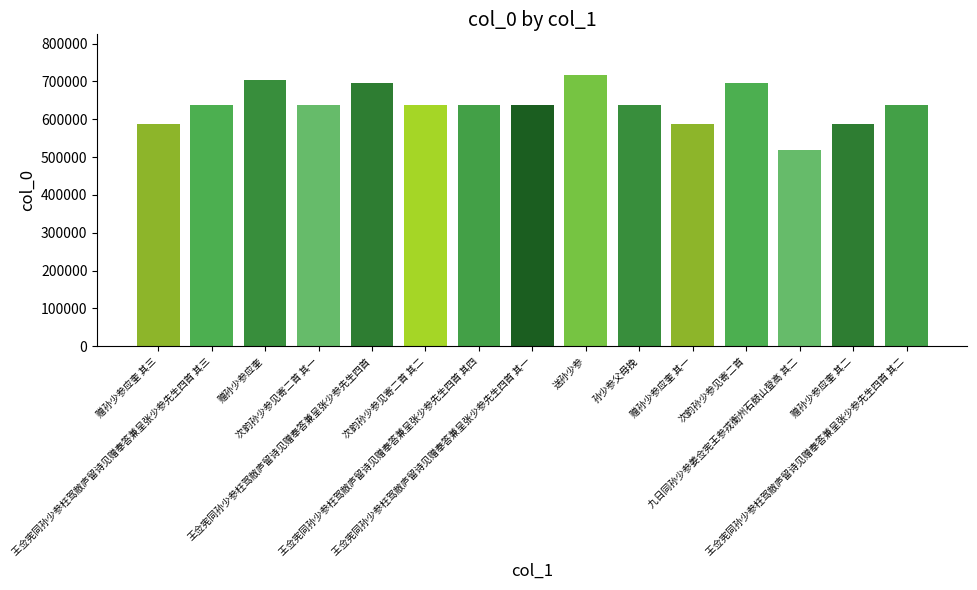

What is the value of the 7th bar from the left?

638543